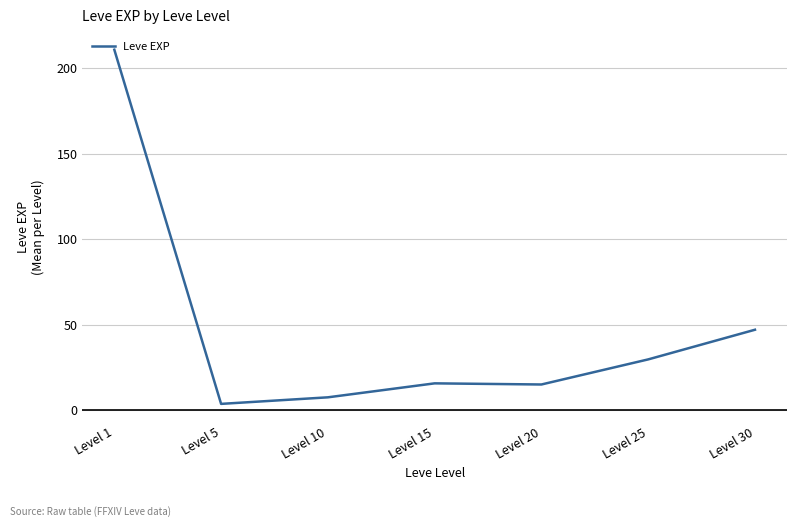

At which label is the value closest to 107?

Level 30